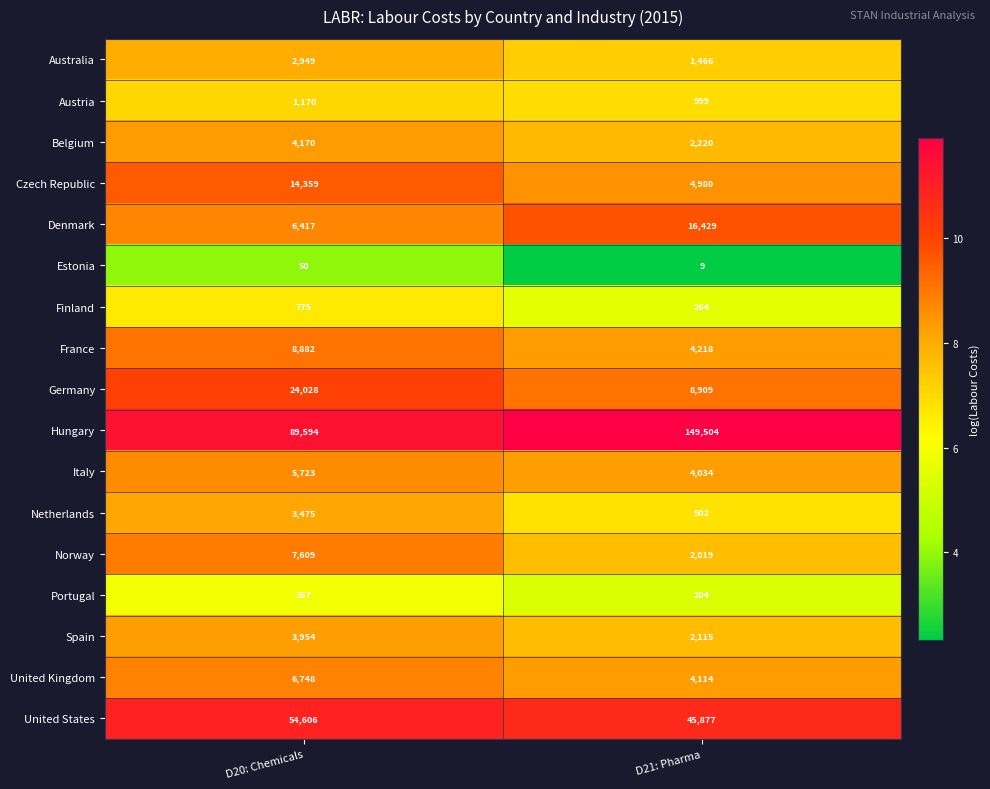

What is the lowest value of the Finland series?

264